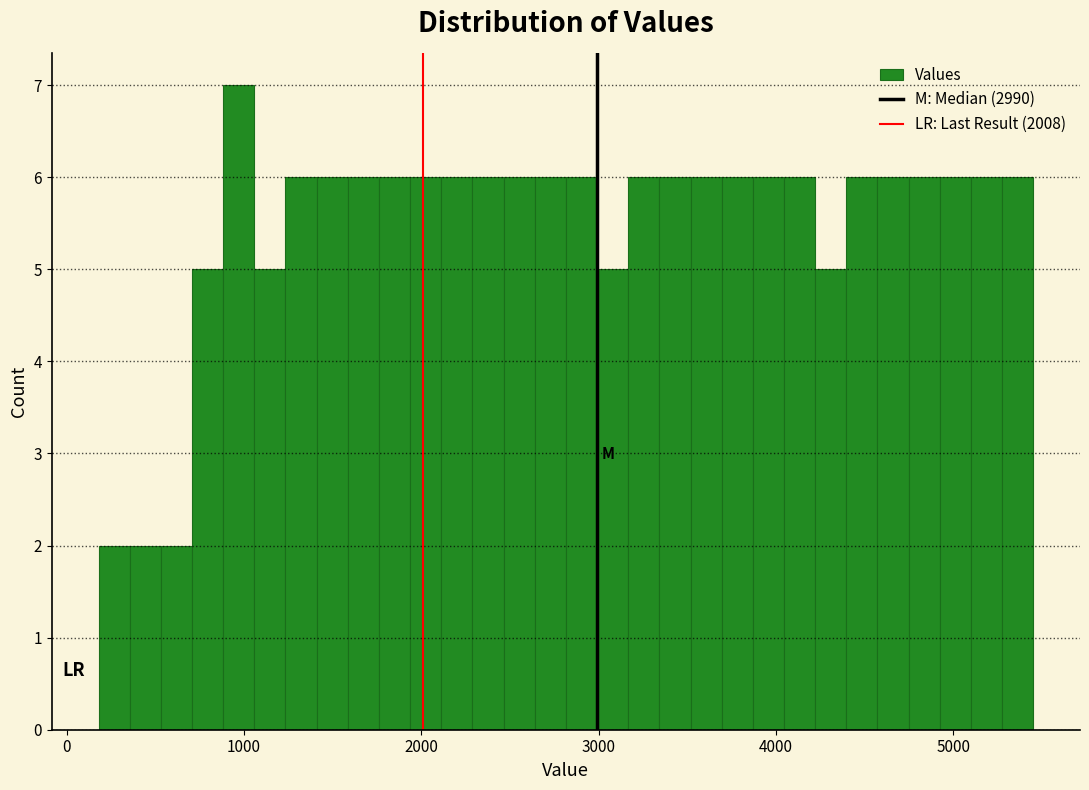

Around what value on the x-axis is the tallest bar? Give the approximate position of its centre, as read against the axis.

1000